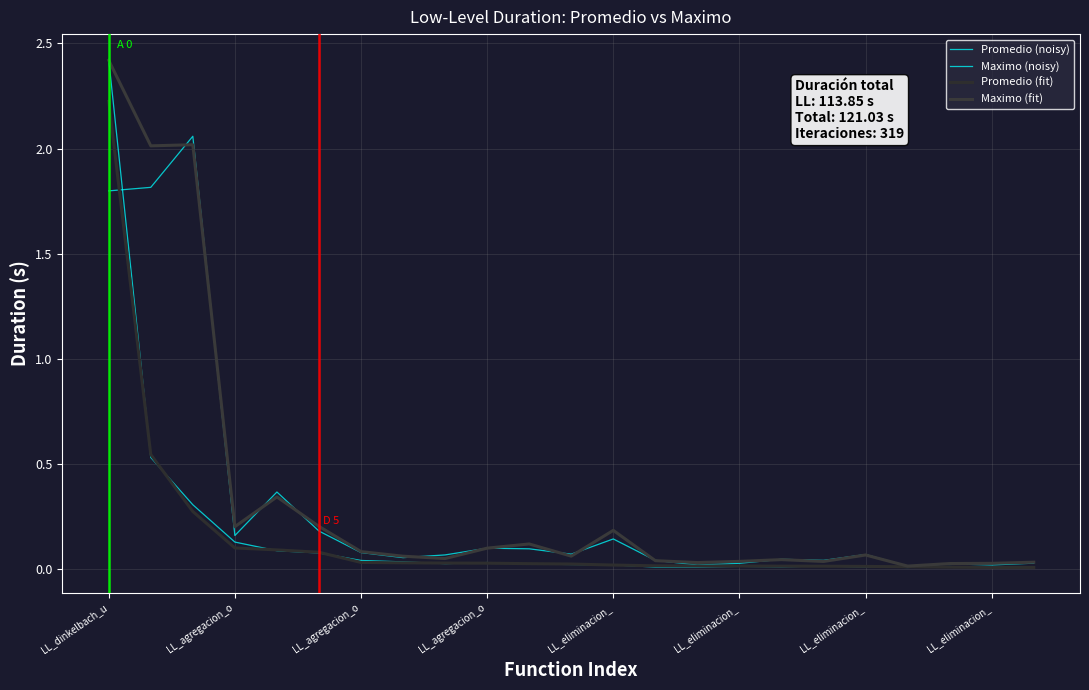

Does the chart have visible grid lines?

Yes